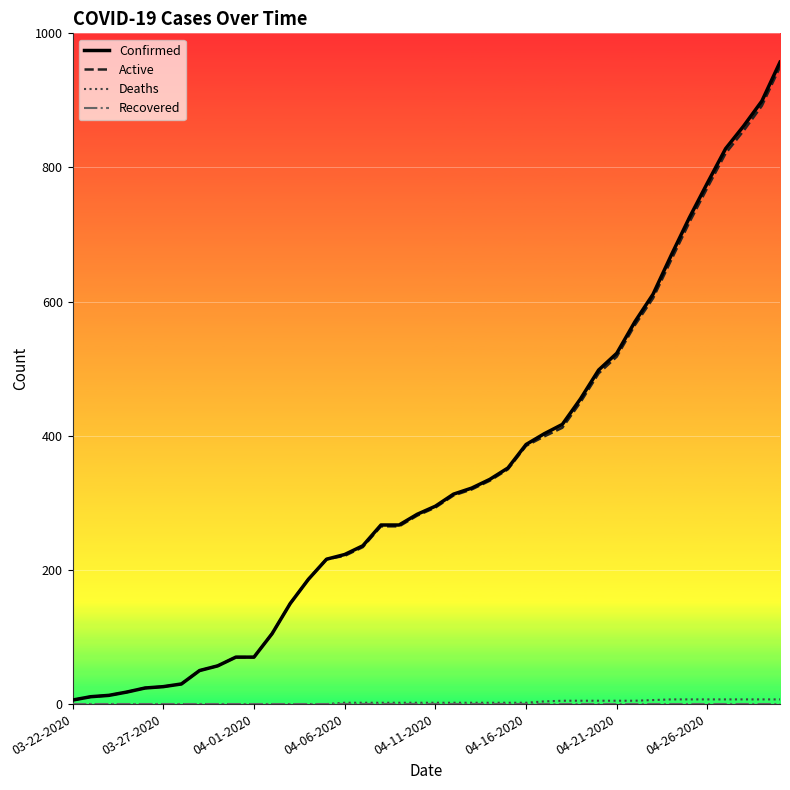

What is the greatest value displayed?

957